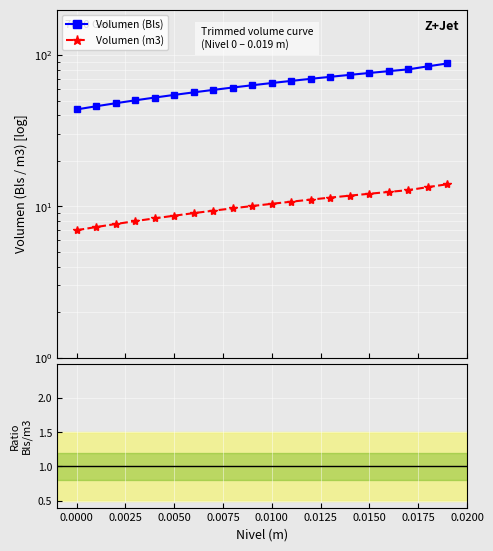

True or false: Volumen (Bls) and Bls / m3 intersect in this chart.

False